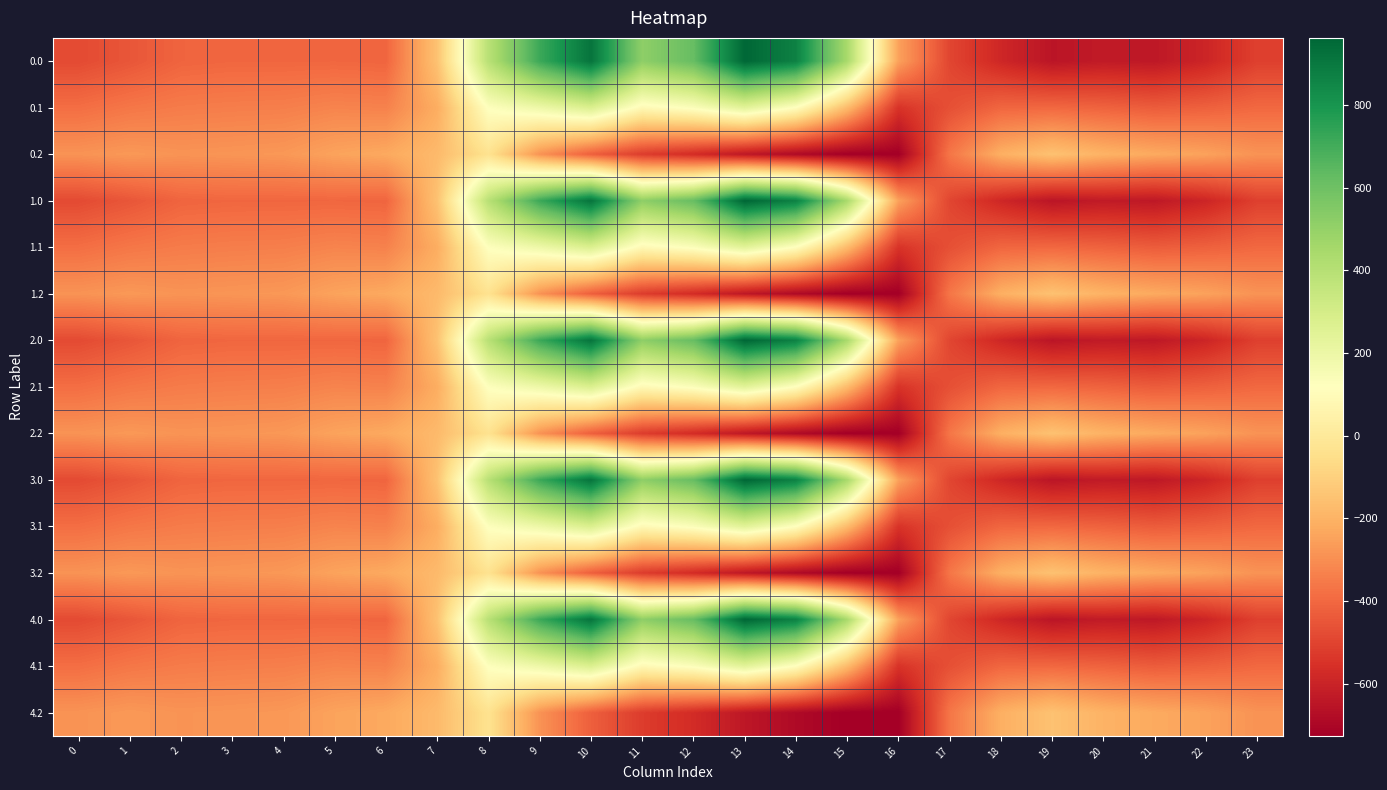

At 17, list the series in order from smallest to largest.

0.0, 1.0, 2.0, 3.0, 4.0, 0.1, 1.1, 2.1, 3.1, 4.1, 0.2, 1.2, 2.2, 3.2, 4.2